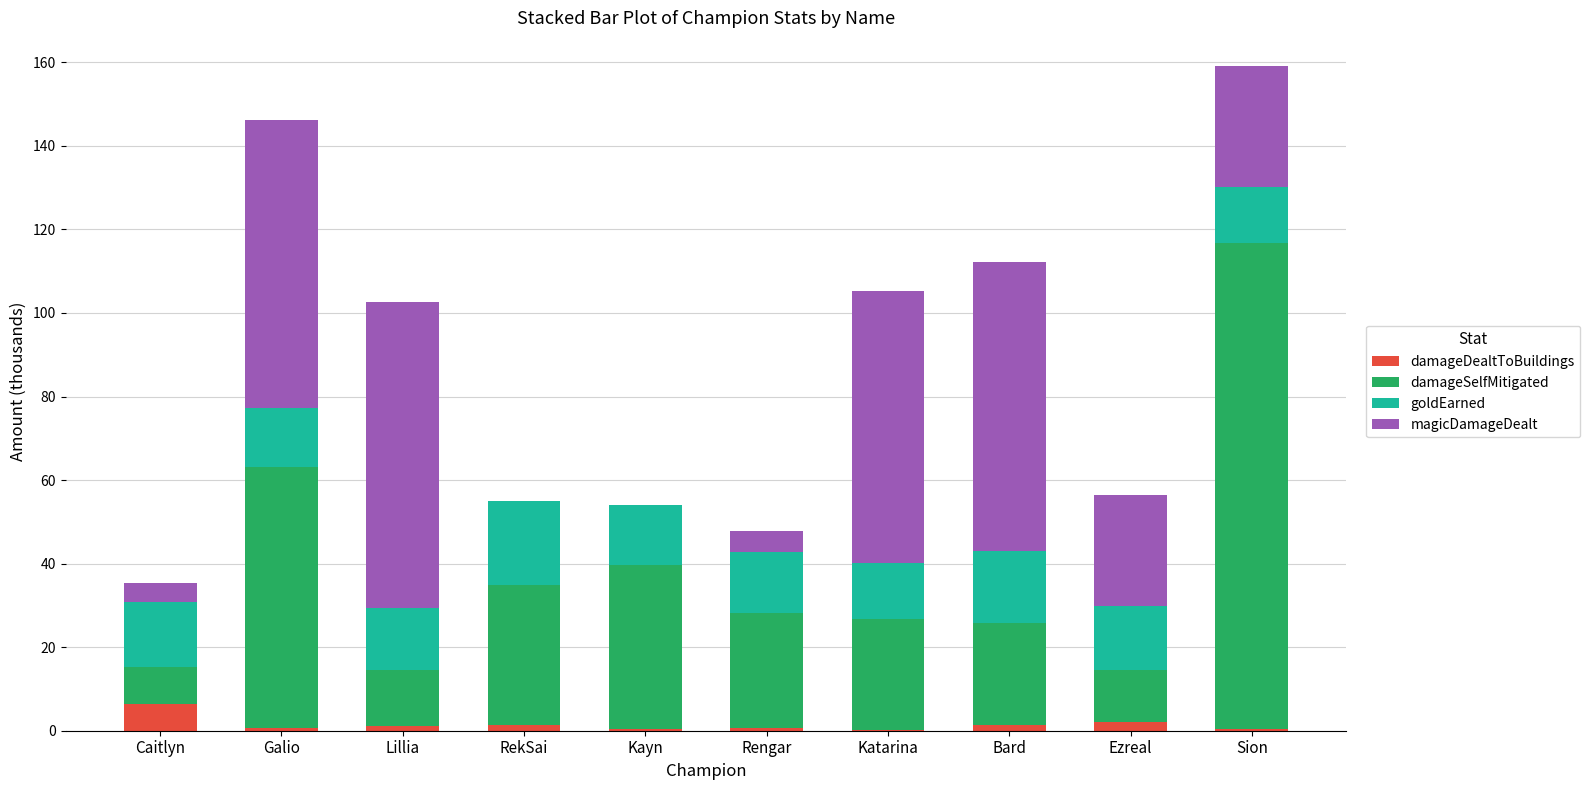

What is the sum of all damageDealtToBuildings values?

14.5